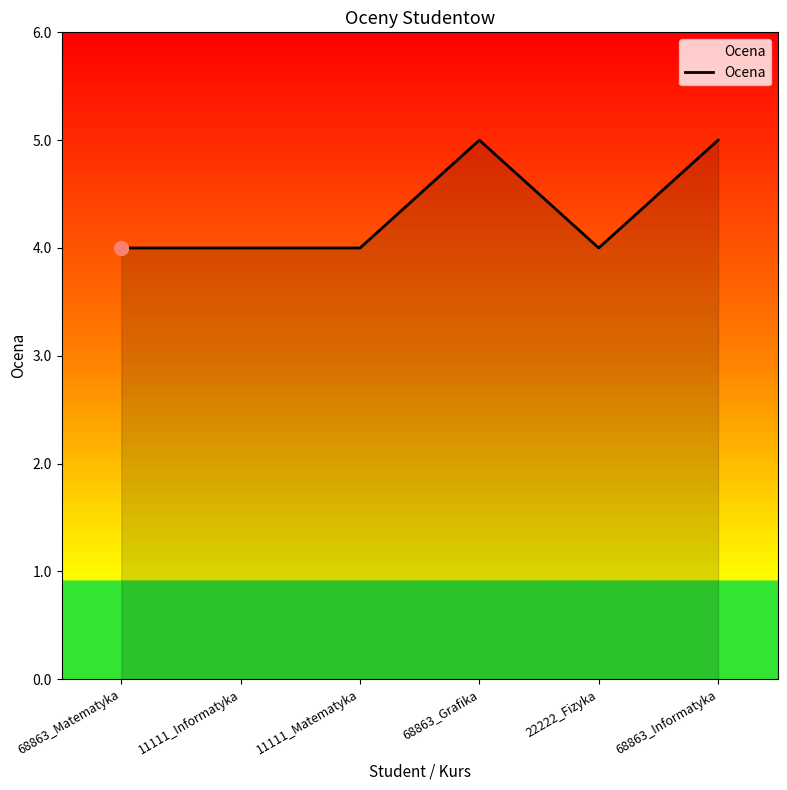

What is the difference between the maximum and minimum values?

1